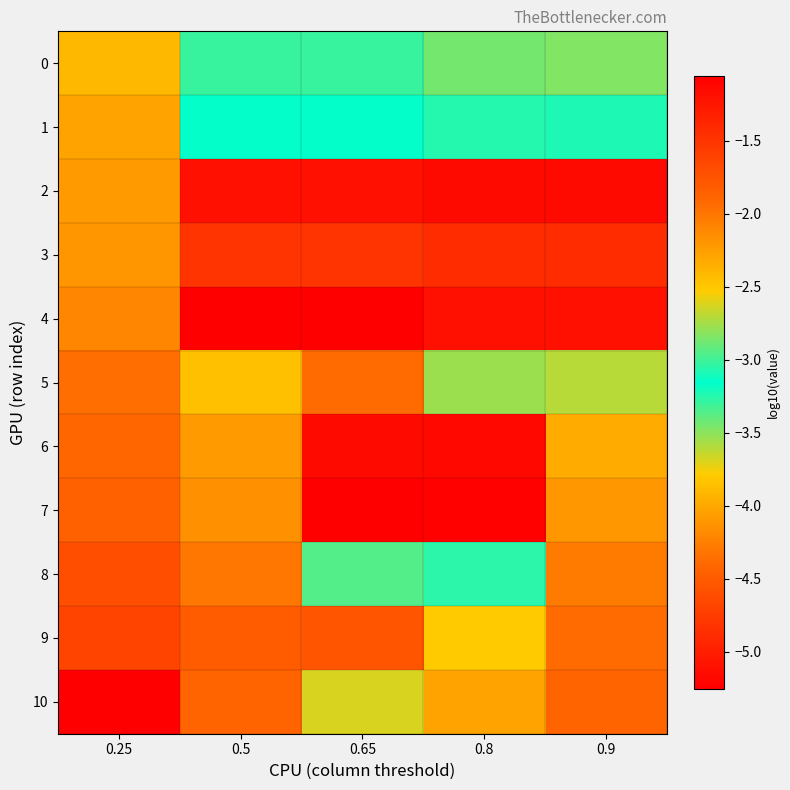

Reading right to left, transcribe all the data shown in this chart.

0: 0.9=-3.5	0.8=-3.4	0.65=-3.0	0.5=-3.0	0.25=-2.4
1: 0.9=-3.1	0.8=-3.1	0.65=-3.2	0.5=-3.2	0.25=-2.3
2: 0.9=-5.2	0.8=-5.2	0.65=-5.1	0.5=-5.1	0.25=-2.2
3: 0.9=-4.9	0.8=-4.9	0.65=-4.8	0.5=-4.8	0.25=-2.2
4: 0.9=-5.1	0.8=-5.1	0.65=-5.2	0.5=-5.2	0.25=-2.1
5: 0.9=-2.7	0.8=-3.5	0.65=-4.4	0.5=-2.5	0.25=-2.0
6: 0.9=-2.3	0.8=-5.2	0.65=-5.2	0.5=-2.2	0.25=-1.9
7: 0.9=-2.2	0.8=-5.2	0.65=-5.3	0.5=-2.2	0.25=-1.8
8: 0.9=-2.0	0.8=-3.1	0.65=-2.9	0.5=-2.0	0.25=-1.7
9: 0.9=-1.9	0.8=-2.5	0.65=-4.6	0.5=-1.8	0.25=-1.6
10: 0.9=-1.9	0.8=-4.0	0.65=-3.7	0.5=-1.9	0.25=-1.1